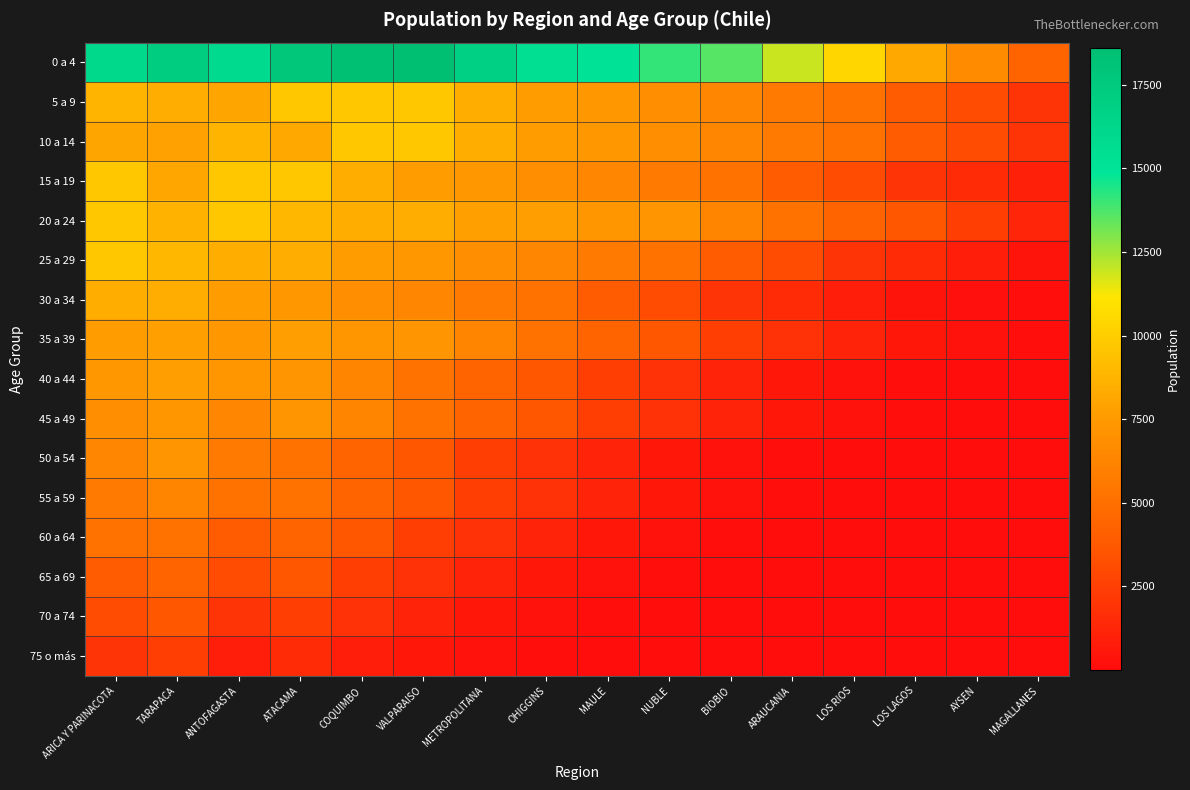

At how many categories does at least one series exceed 4295?

16